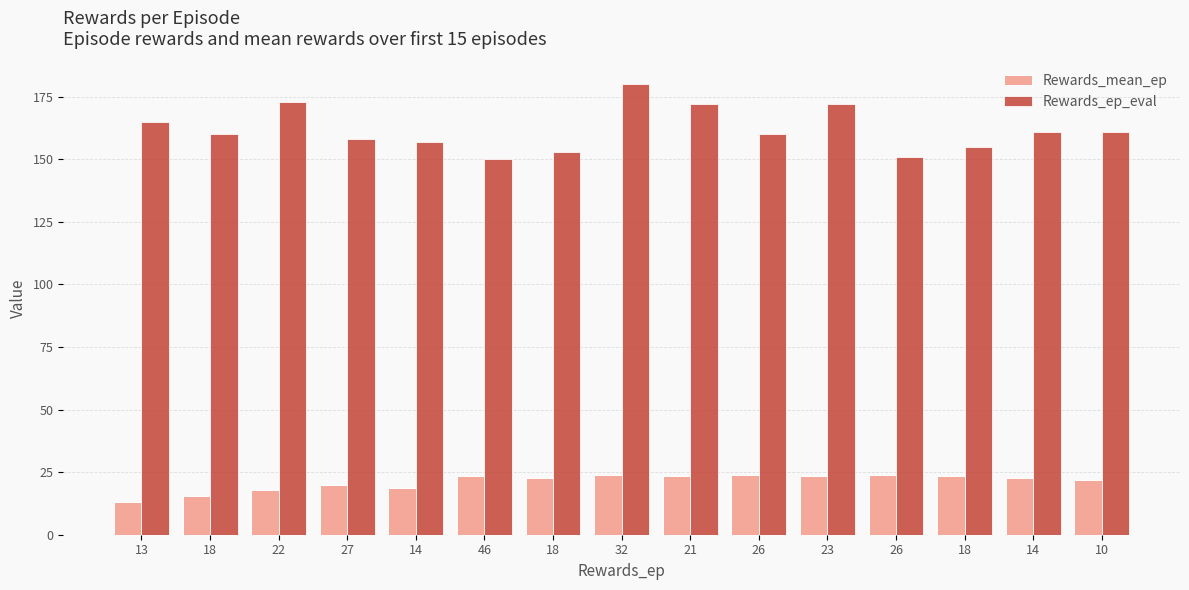

How many bars are there in total?

30